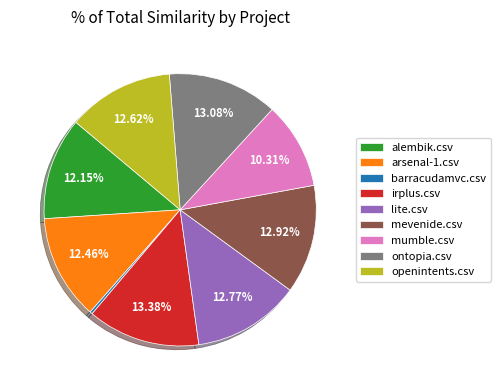

Is there any slice that represents more than half of the pie?

No